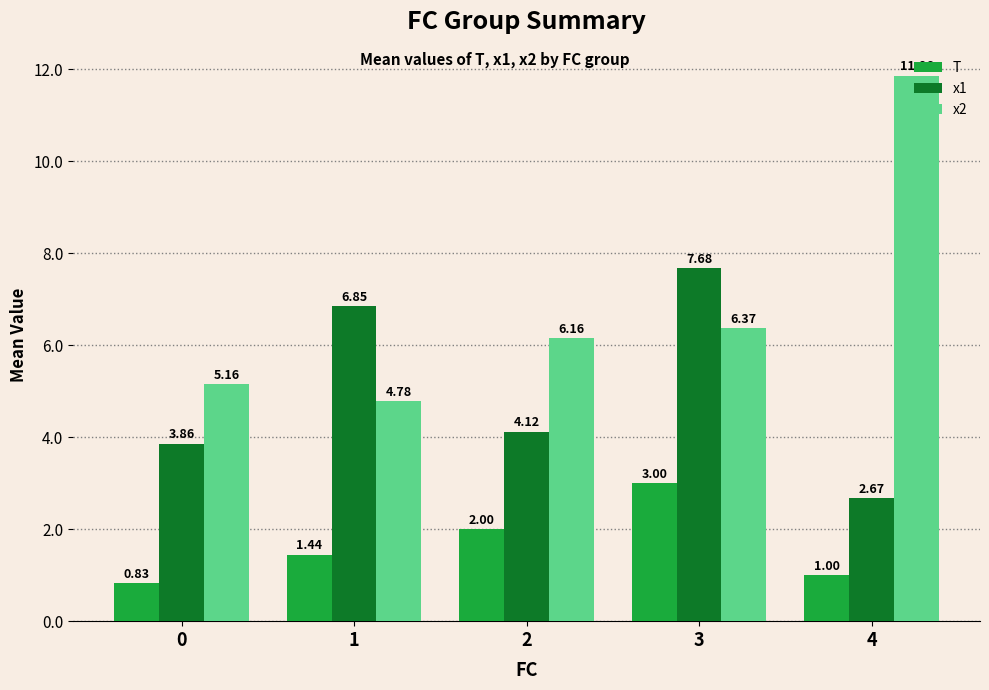

At which category is the sum across all series the highest?

3